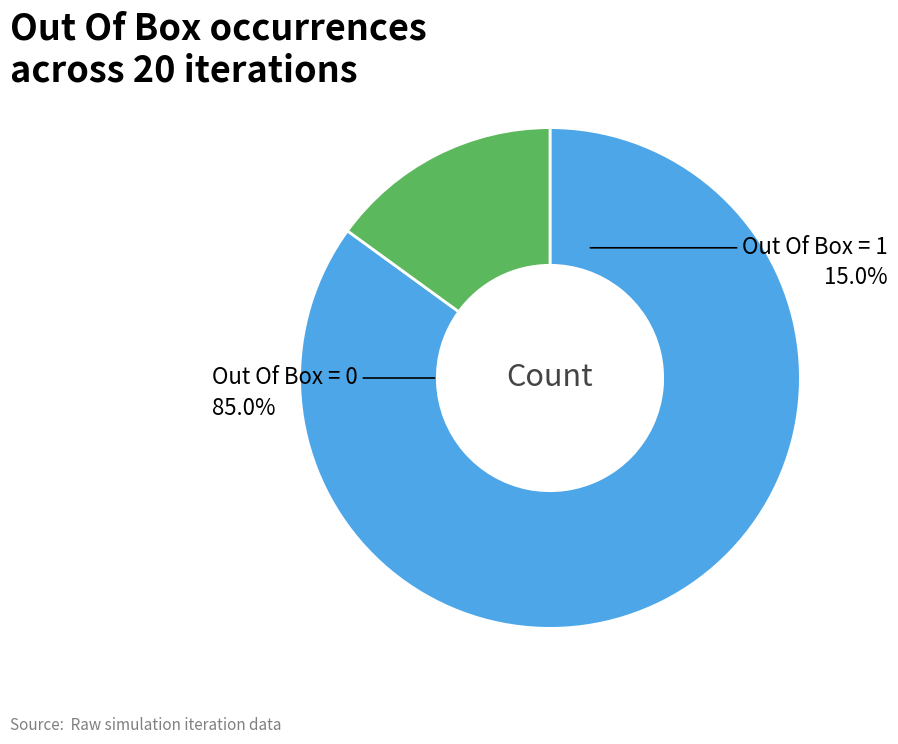

Is there a majority slice in this chart?

Yes